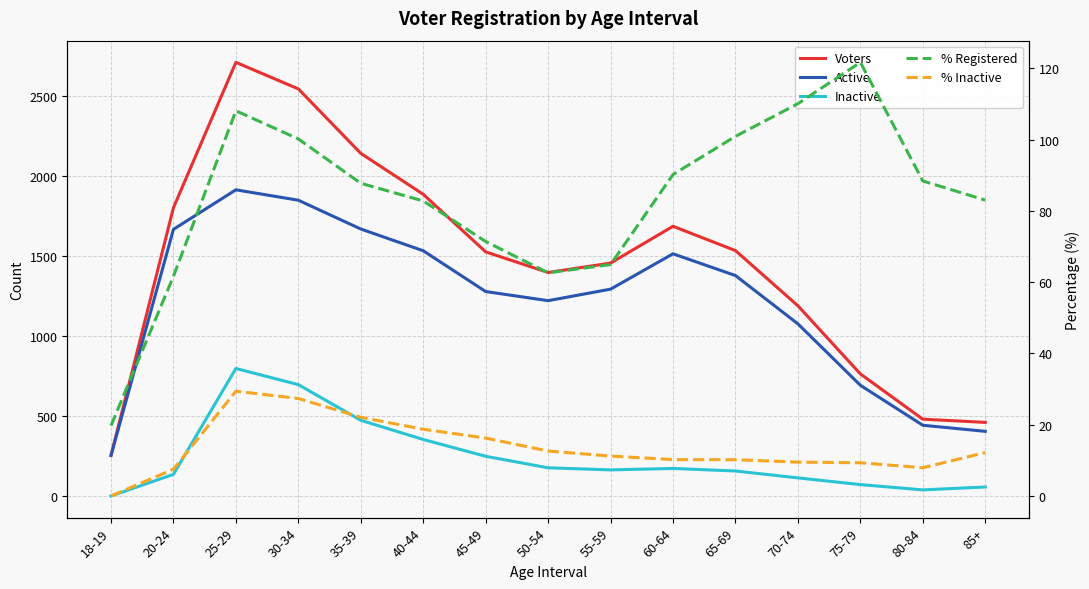

What is the sum of the Inactive values at 18-19 and 35-39?

473.0